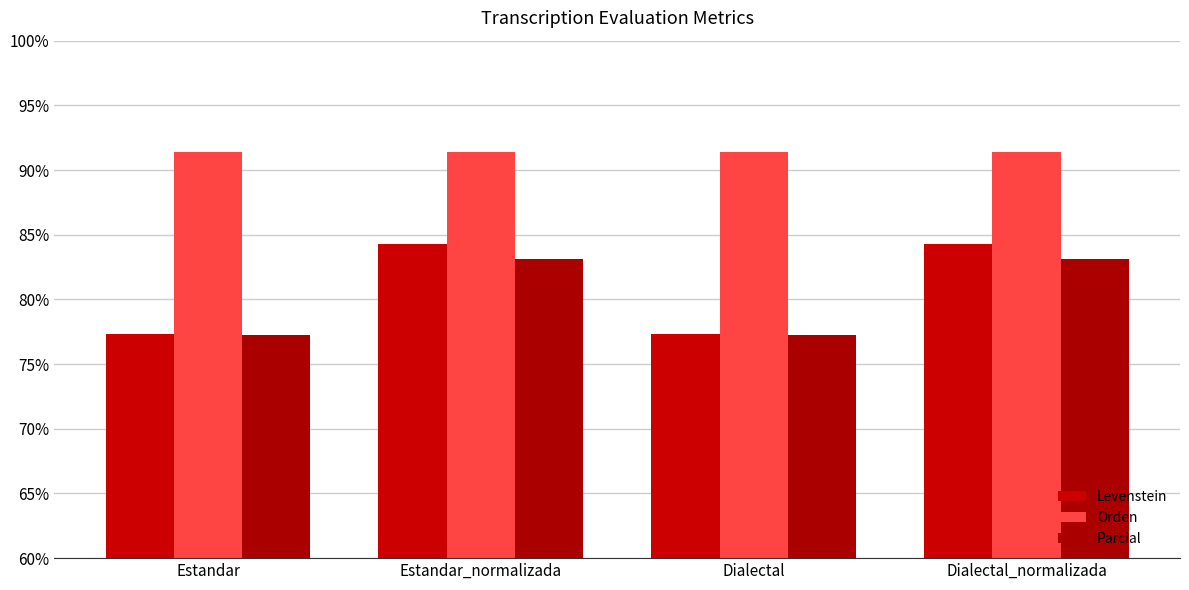

What is the minimum value for Levenstein?

77.3